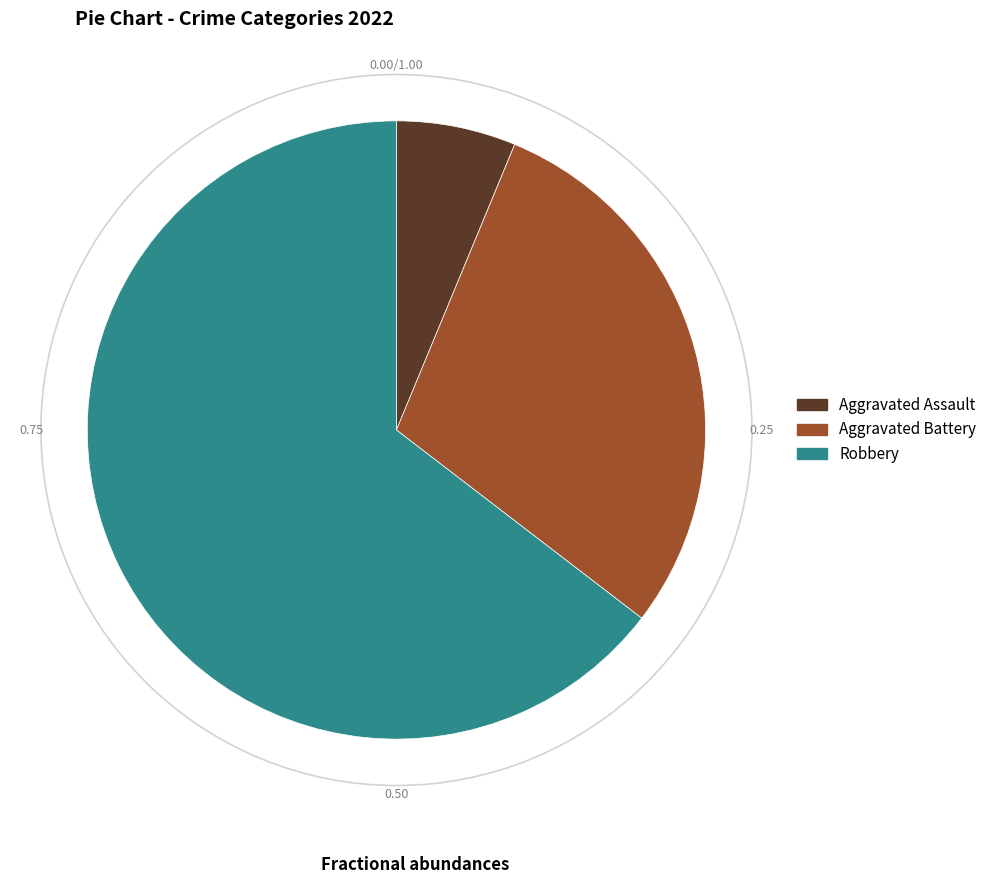

True or false: Aggravated Assault accounts for 6% of the total.

True